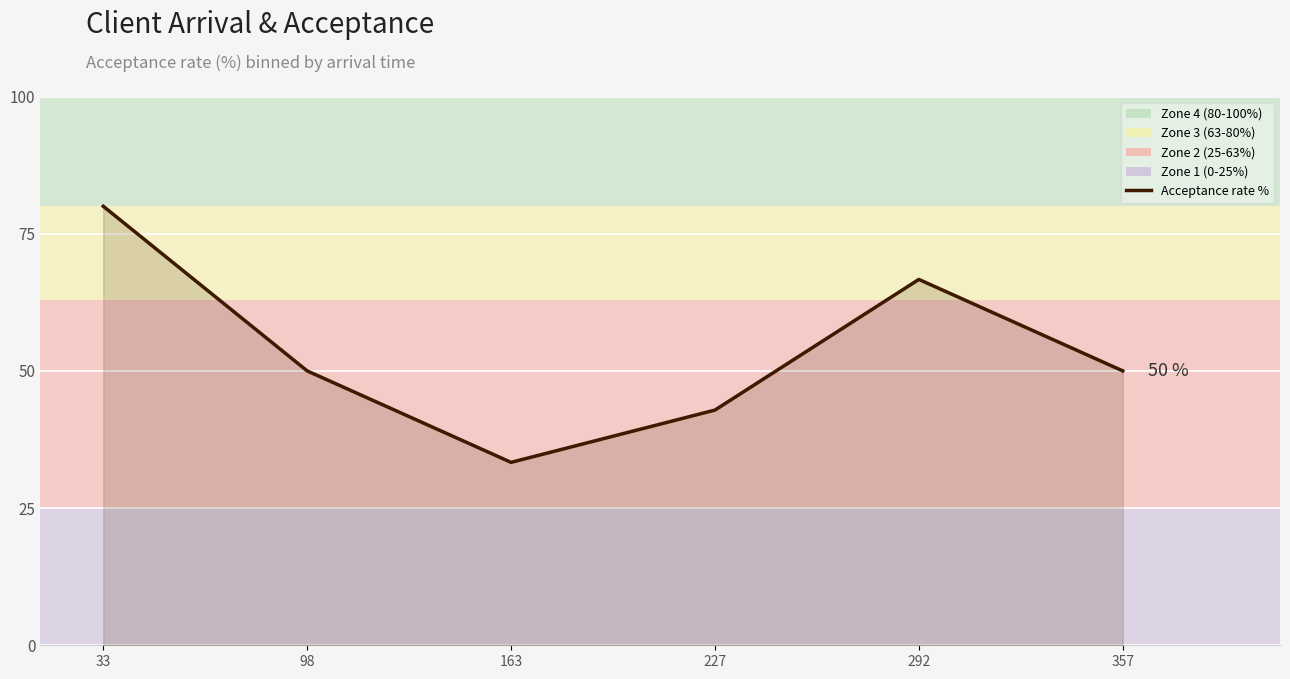

What is the difference between the maximum and minimum values?

46.7